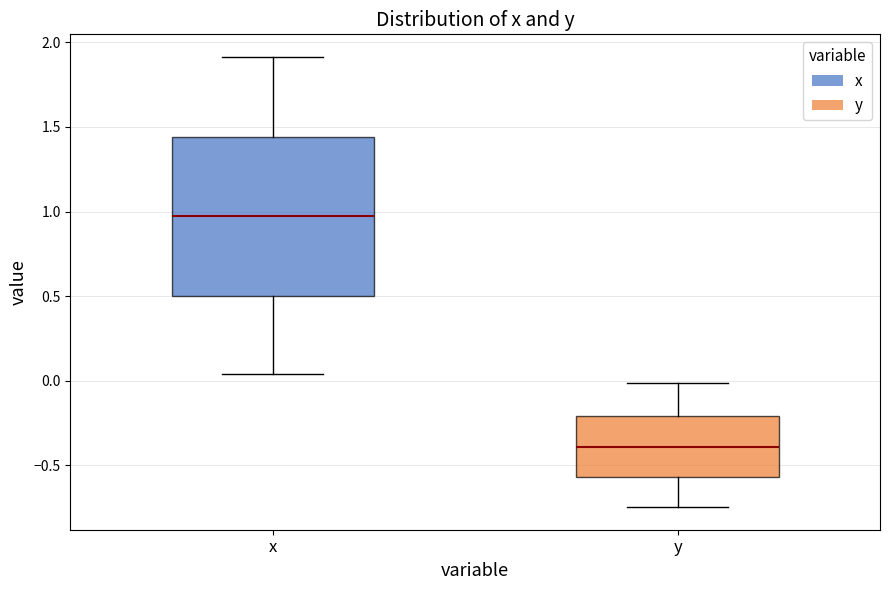

Comparing the boxes themselves (not the whiskers), which one is the tallest?

x